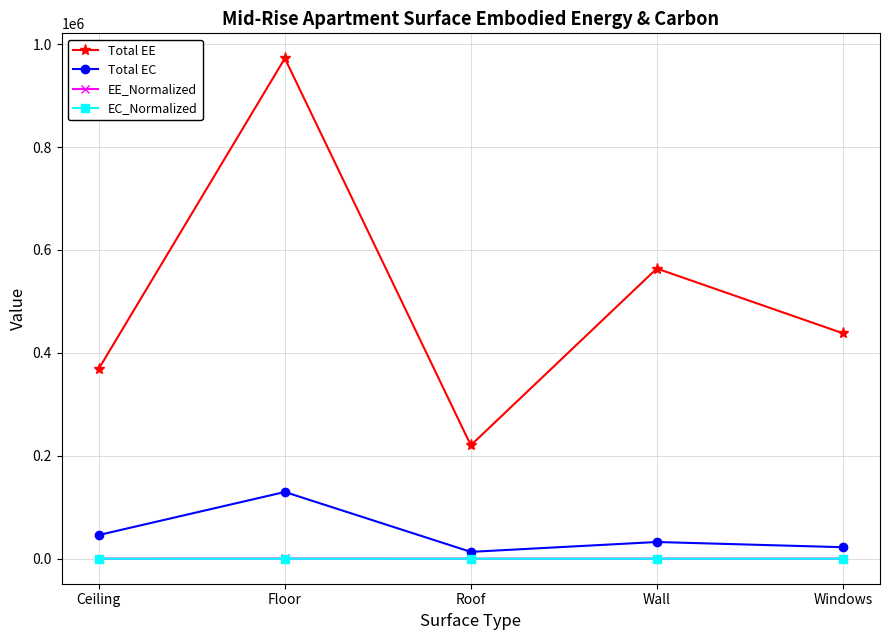

The value of Total EE at Floor is 972447.1. True or false?

True